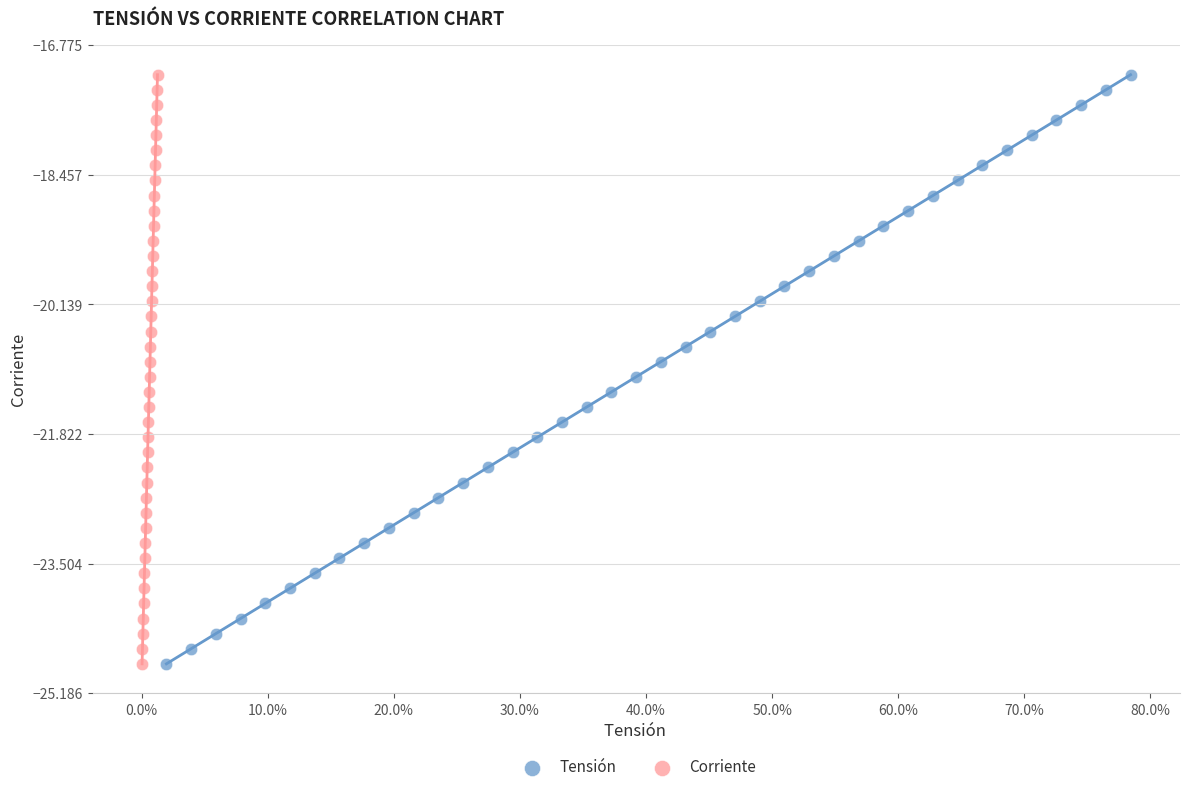

What are all the series names shown in the legend?

Tensión, Corriente